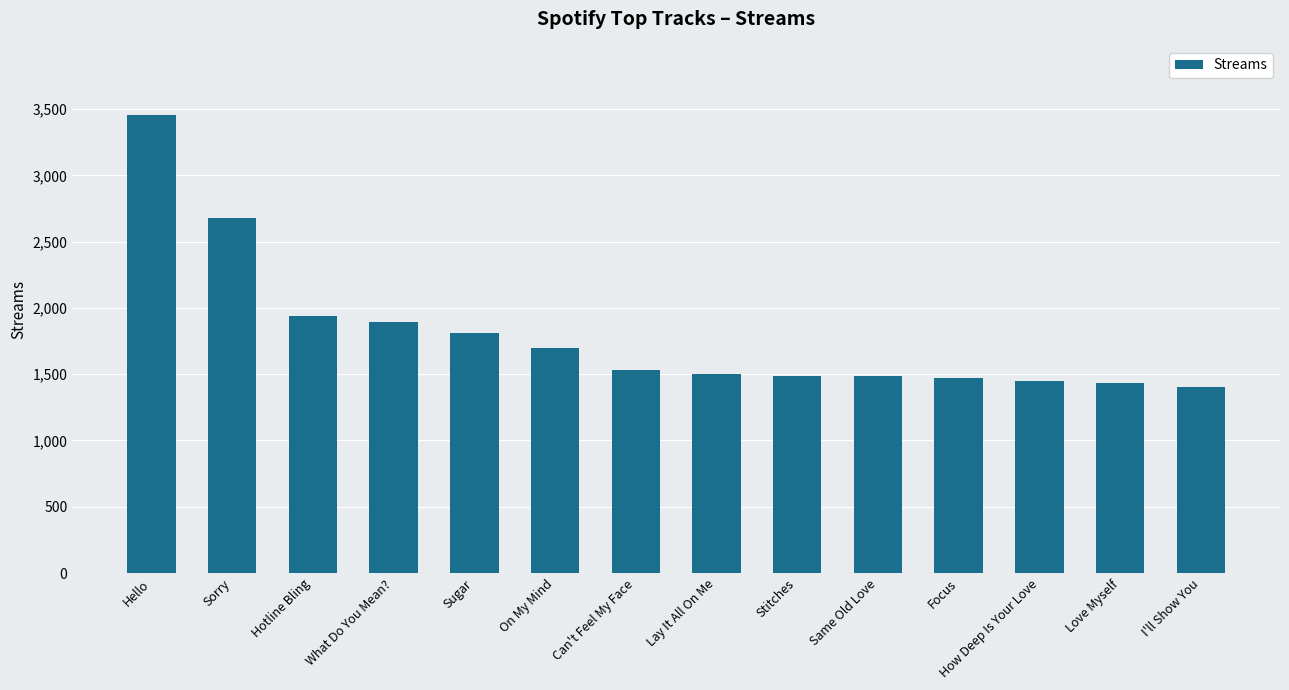

What is the ratio of the value at Can't Feel My Face to the value at Hello?

0.4